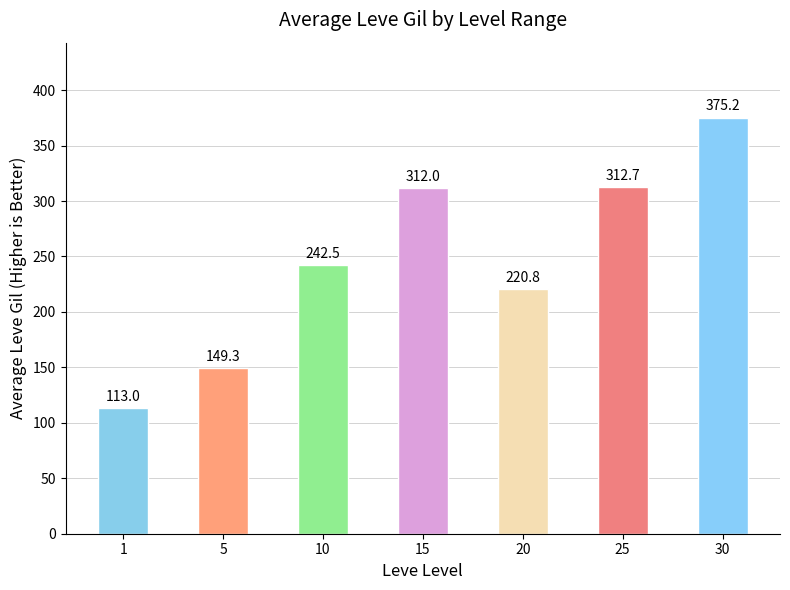

Is it true that the value at 1 is 113.0?

True